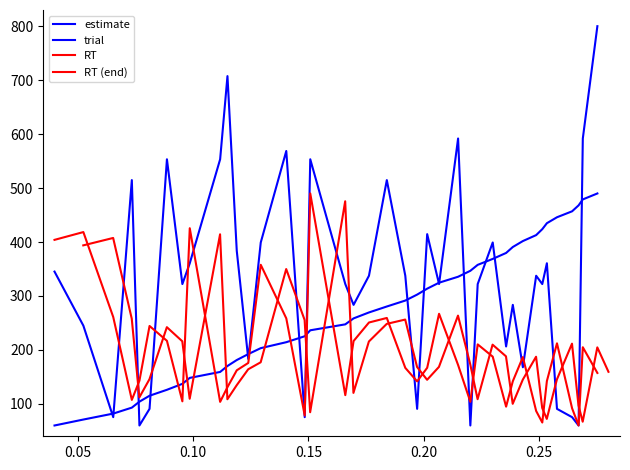

Does the chart have visible grid lines?

No